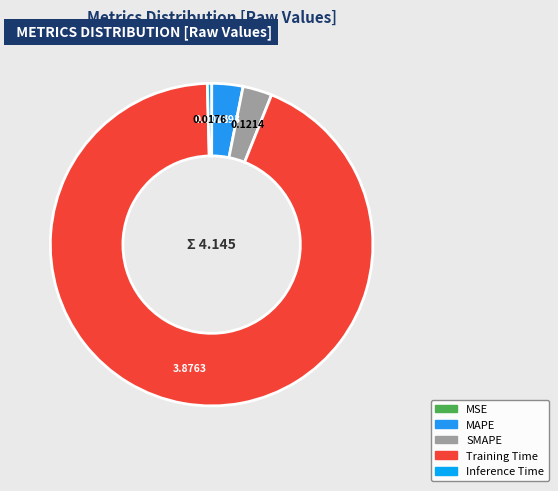

What percentage is the MAPE slice, to the nearest percent?

3%